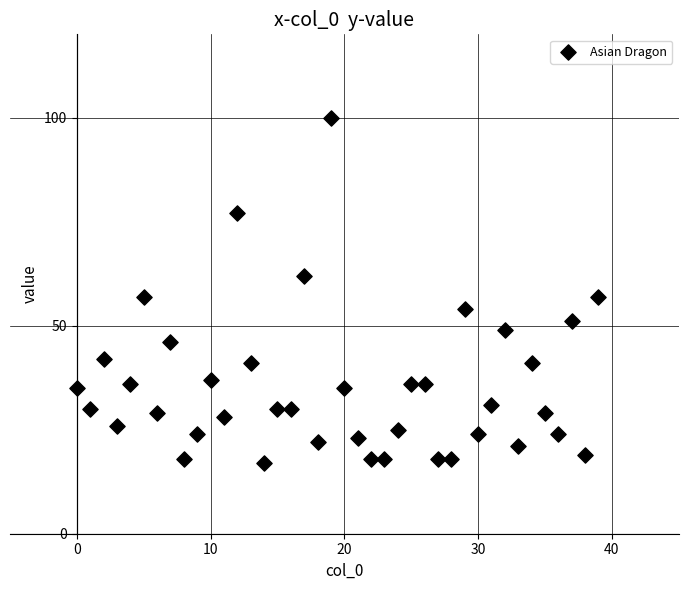

What is the range of Y values (max minus min)?

83